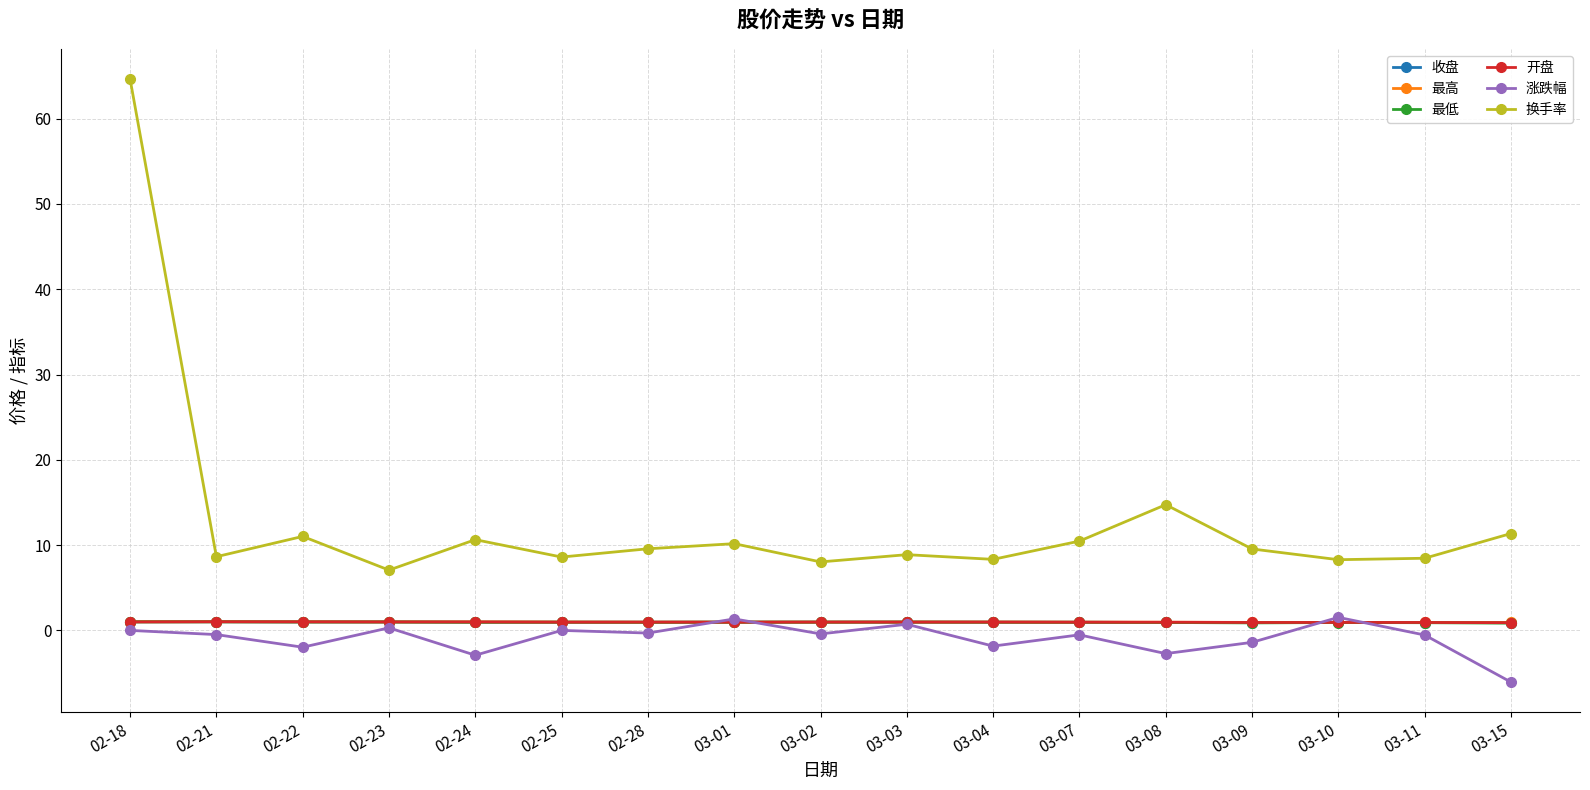

Which series has the widest spread of values?

换手率